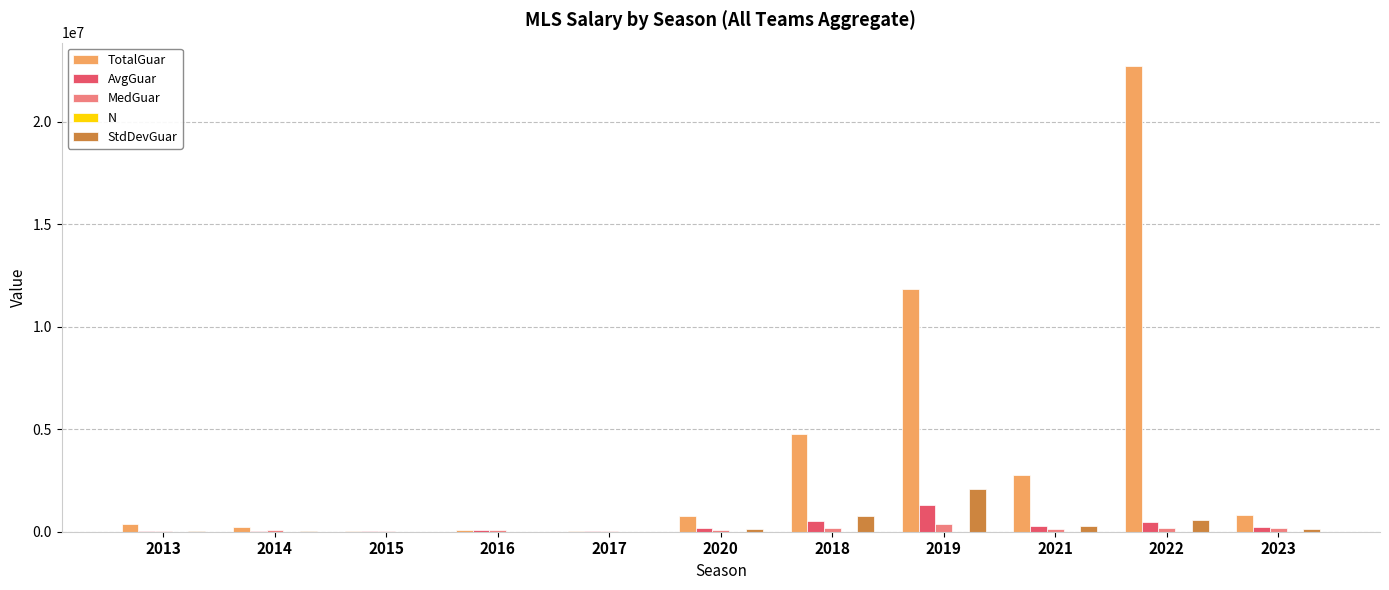

What is the maximum value for StdDevGuar?

2094619